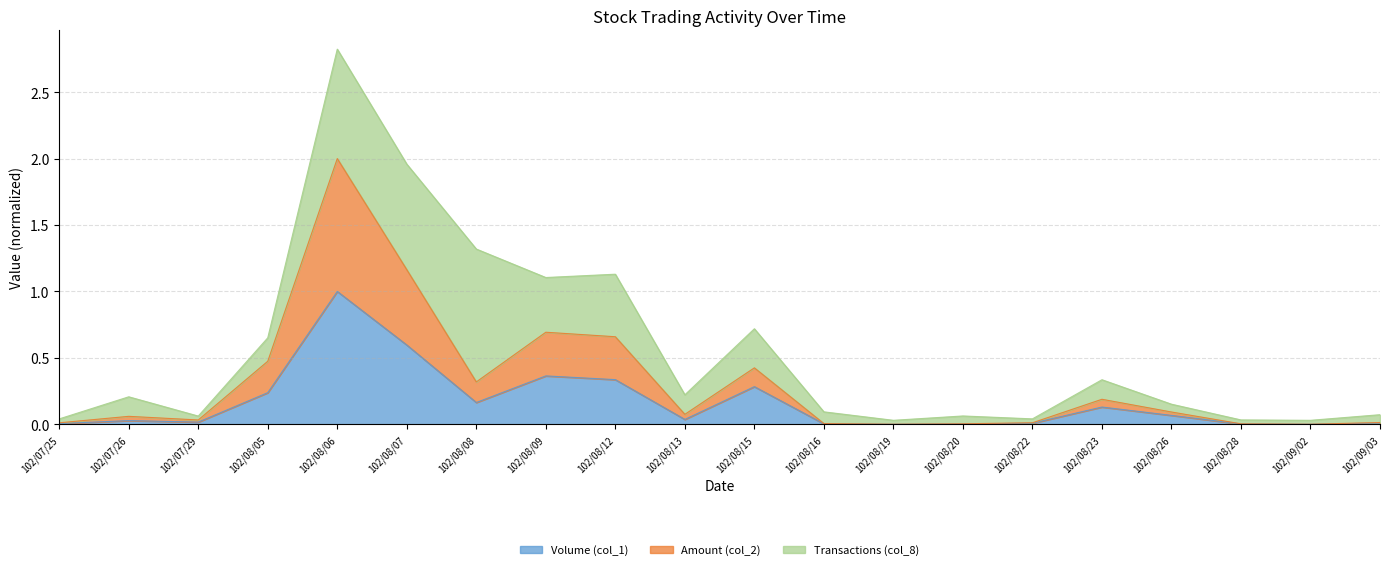

What are all the series names shown in the legend?

Volume (col_1), Amount (col_2), Transactions (col_8)